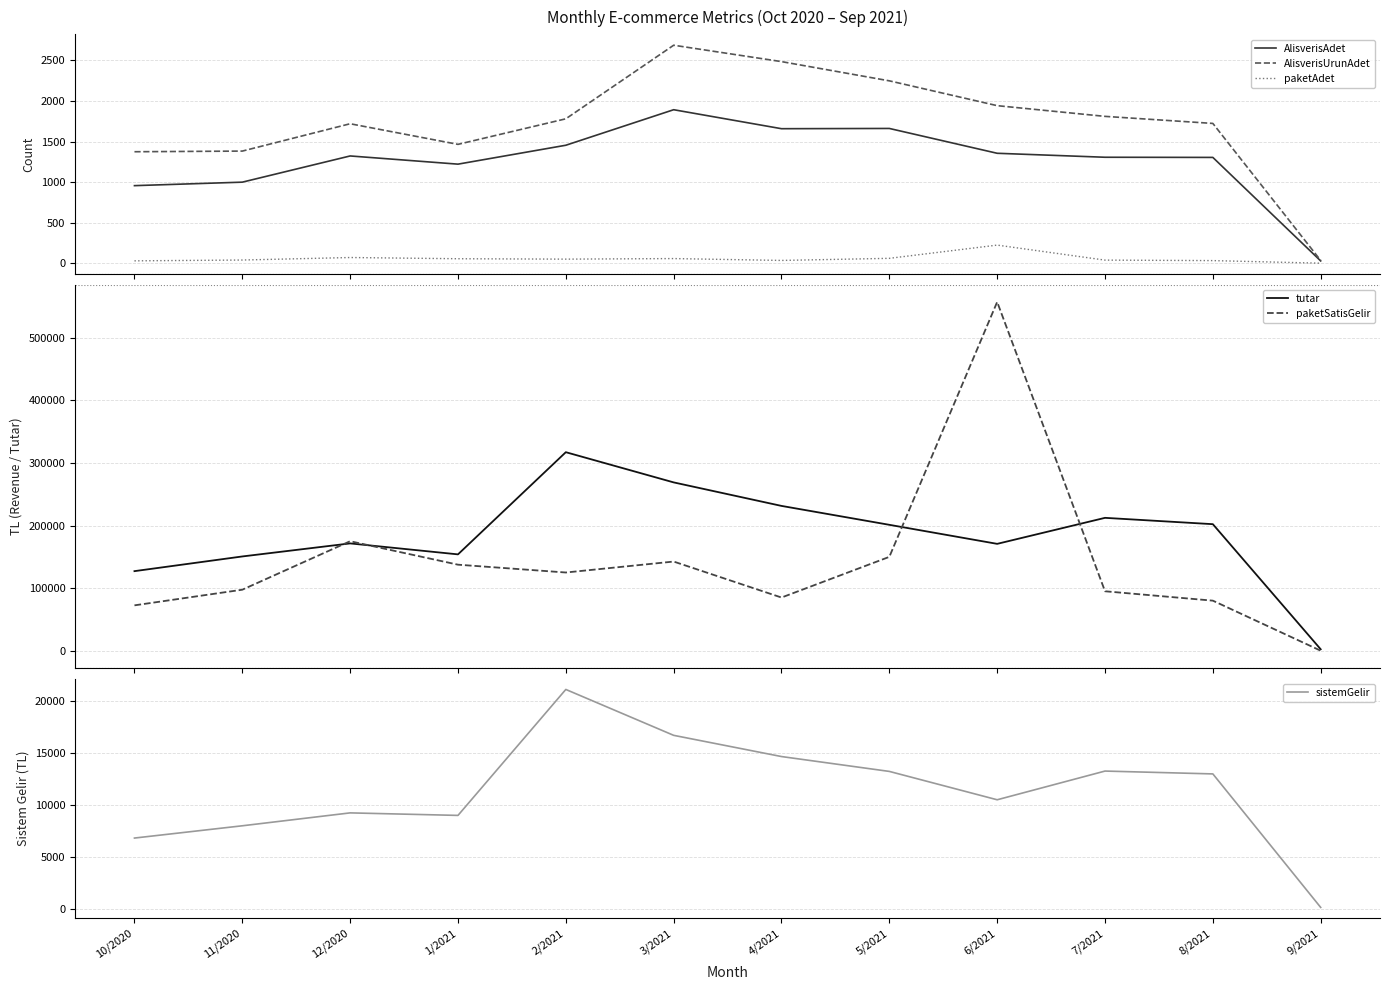

At which label does paketAdet reach its peak?

6/2021